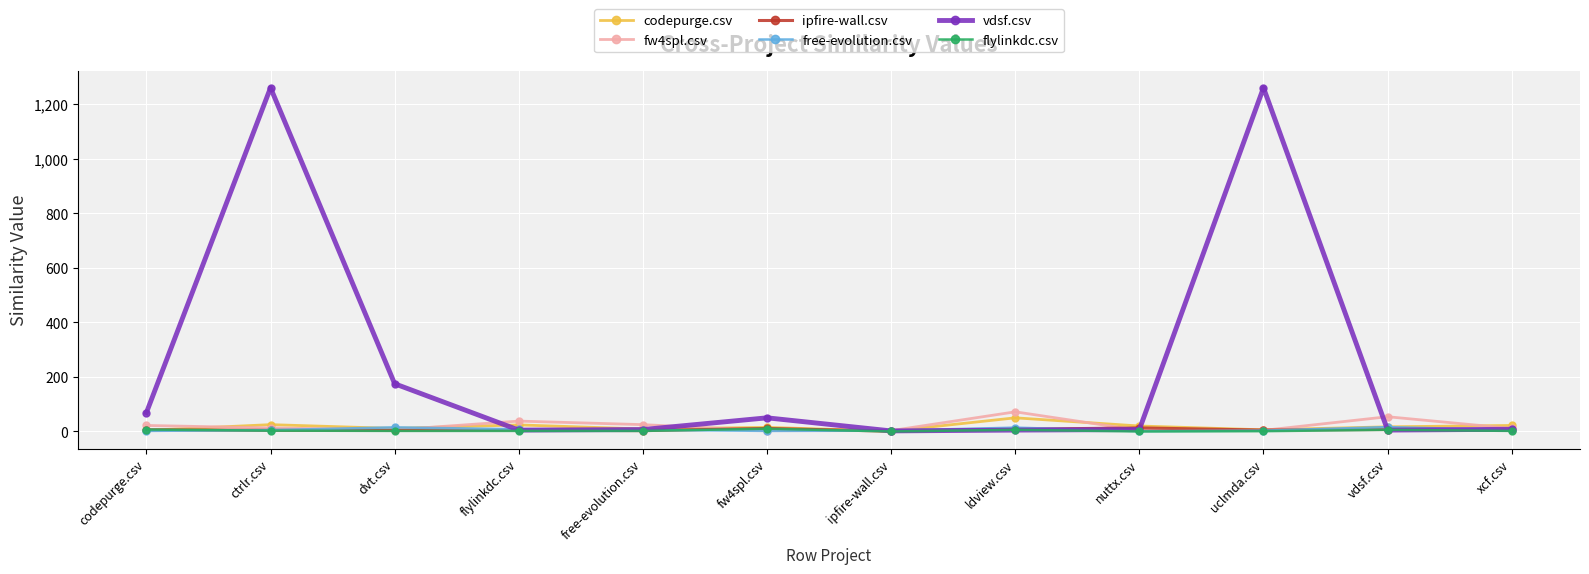

What is the maximum value for ipfire-wall.csv?

13